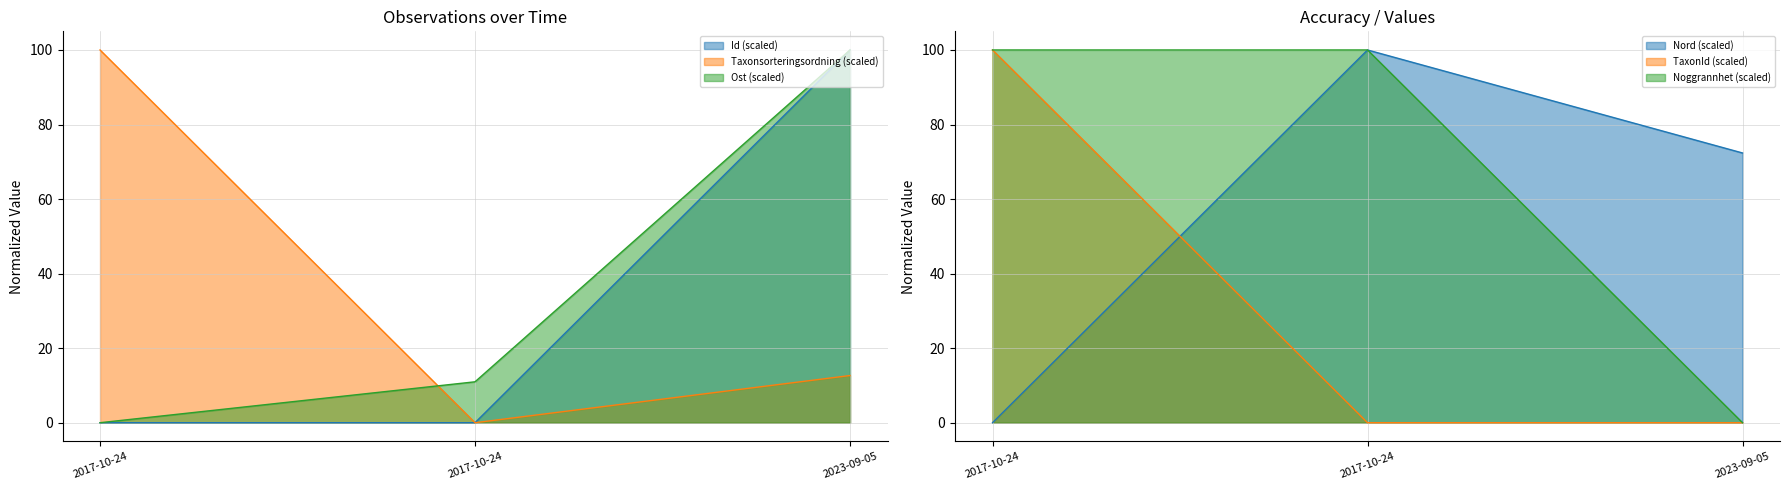

What is the highest value of the TaxonId series?

100.0